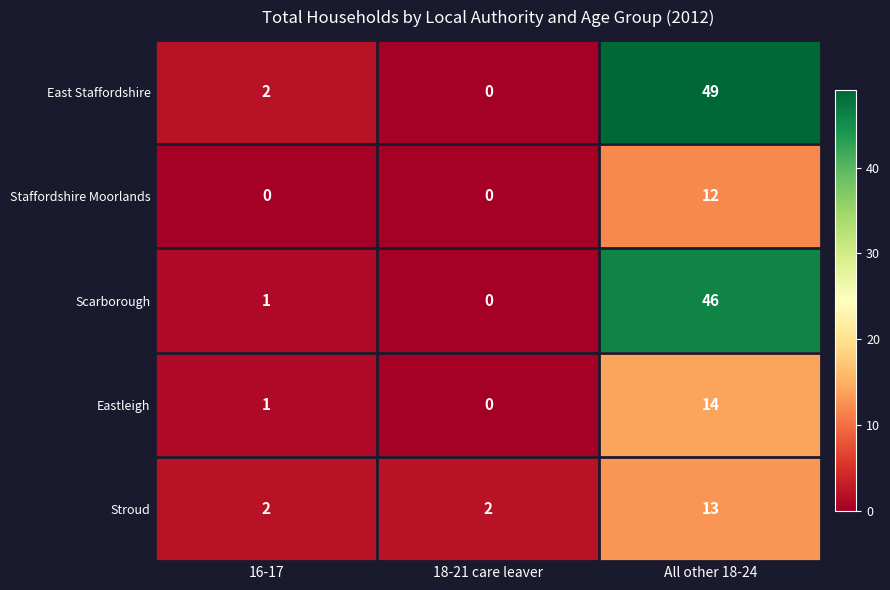

How many series are shown in this chart?

5